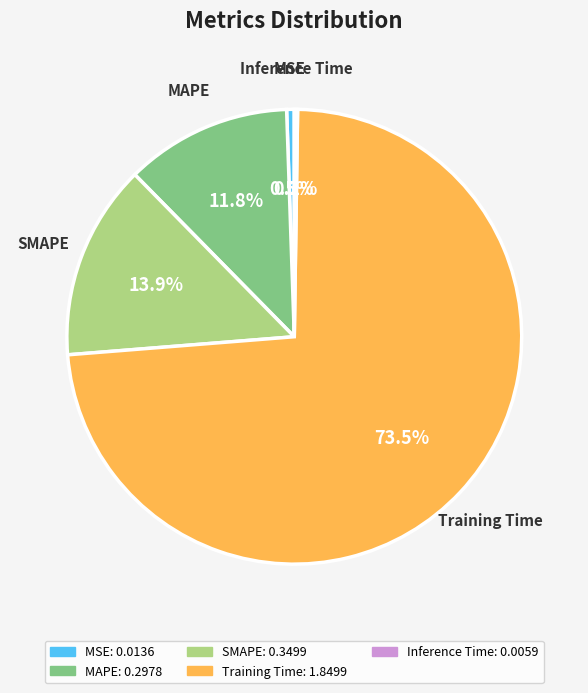

Is the sum of Training Time and SMAPE greater than half?

Yes